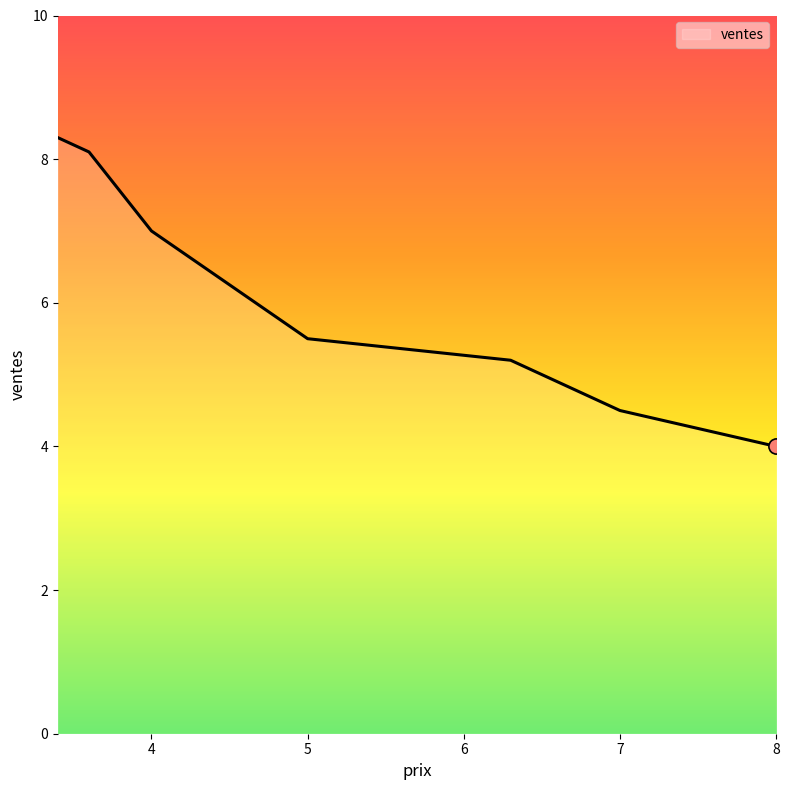

True or false: the data has more than 0 interior local peaks.

False